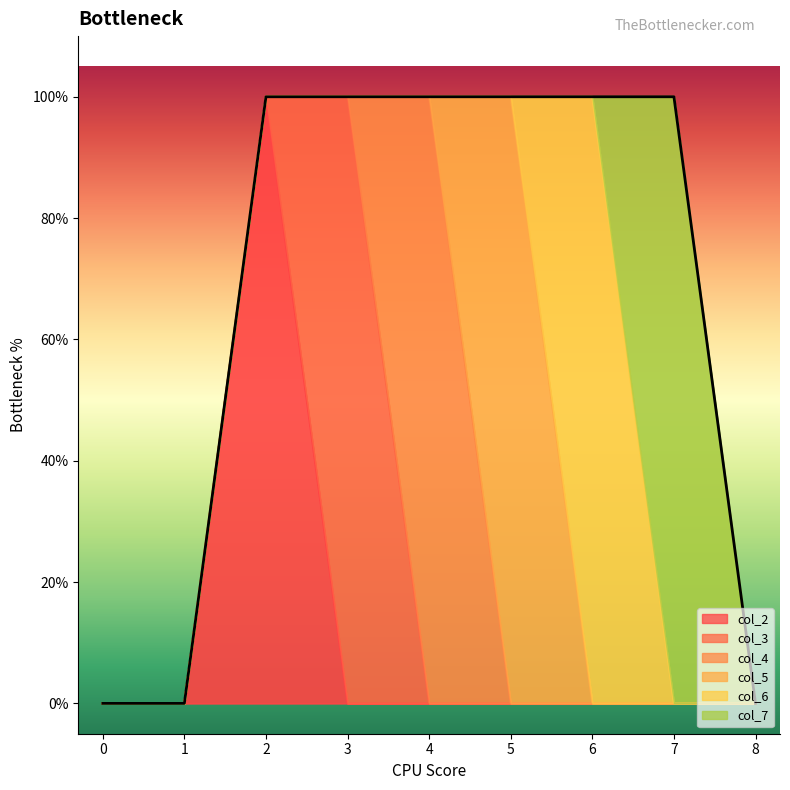

Rank the categories by value from lowest to highest.

0, 1, 8, 2, 3, 4, 5, 6, 7